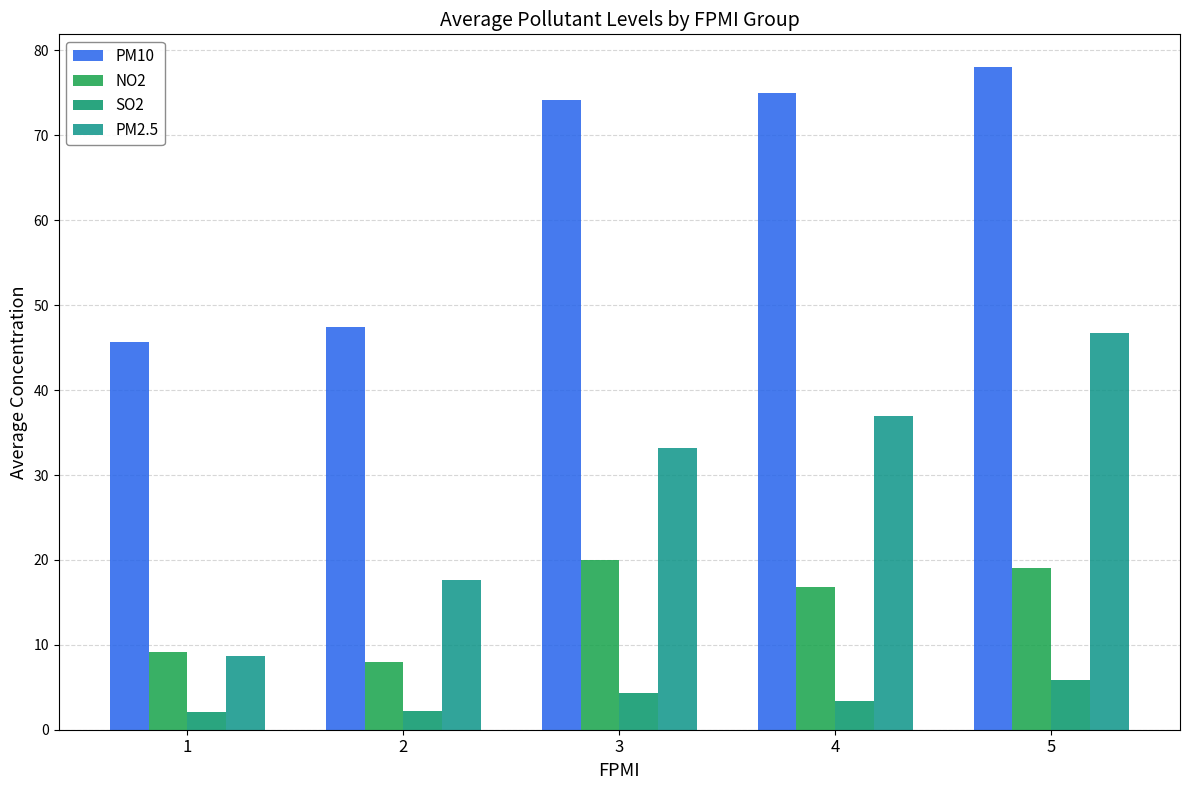

What is the smallest value displayed?

2.1